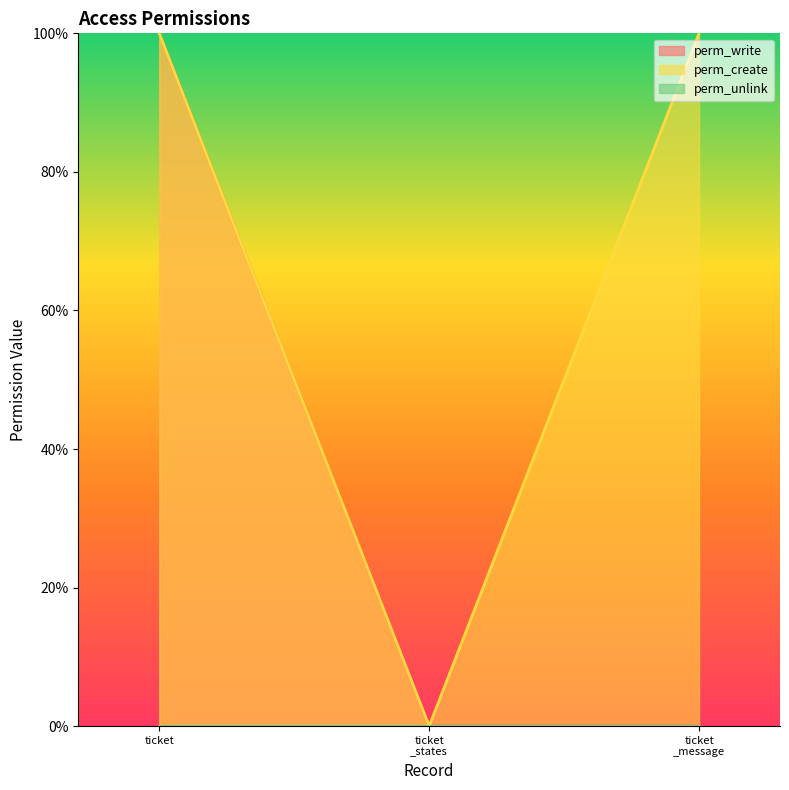

Which series has the largest total across all categories?

perm_create